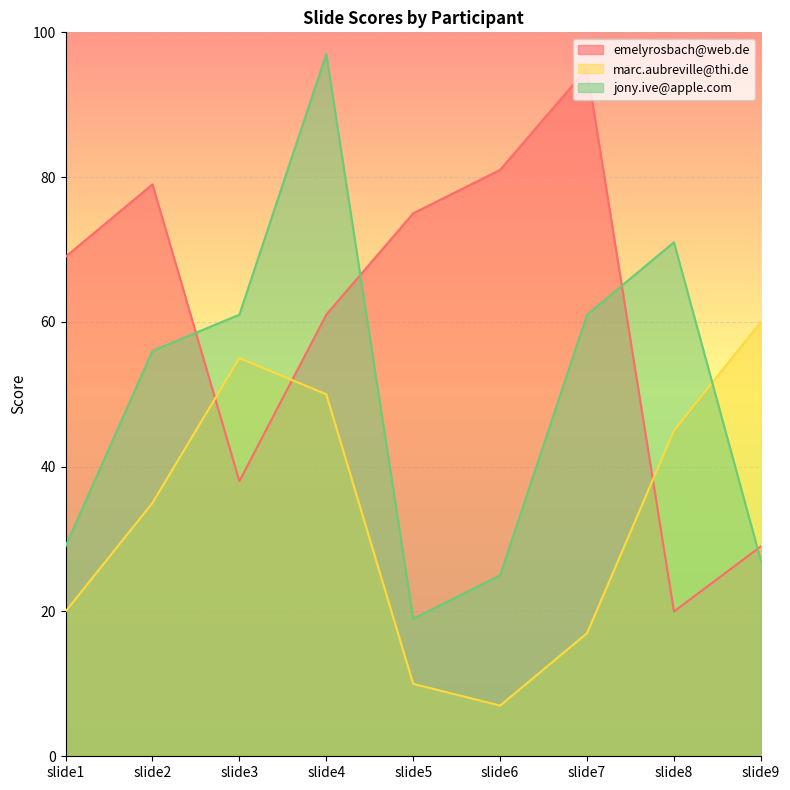

What is the highest value of the jony.ive@apple.com series?

97